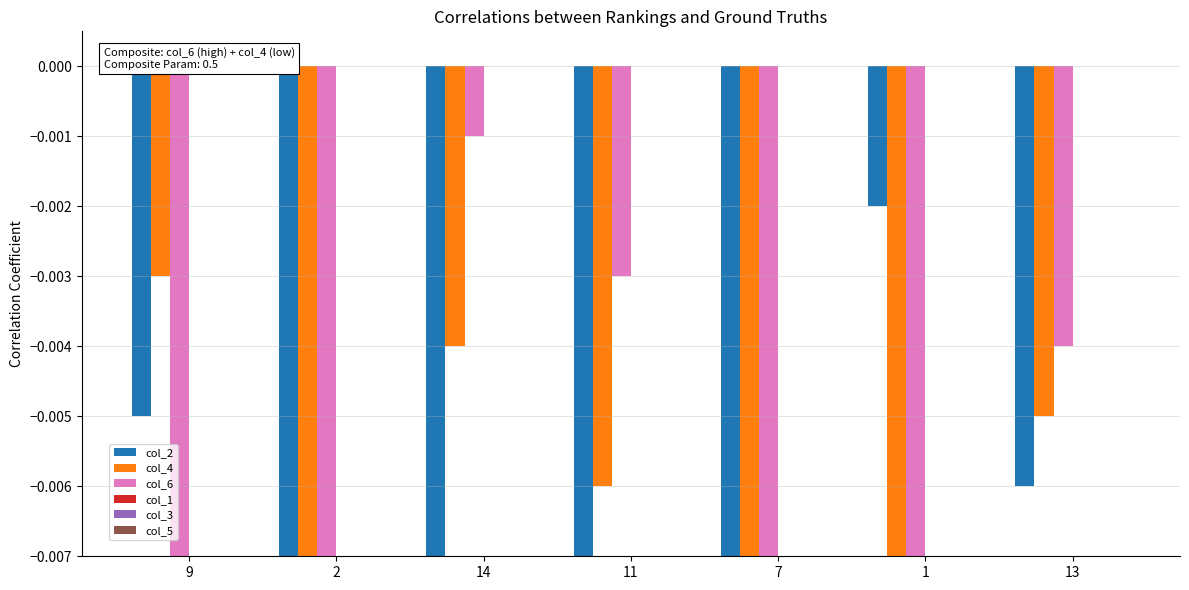

At which category is the sum across all series the highest?

14